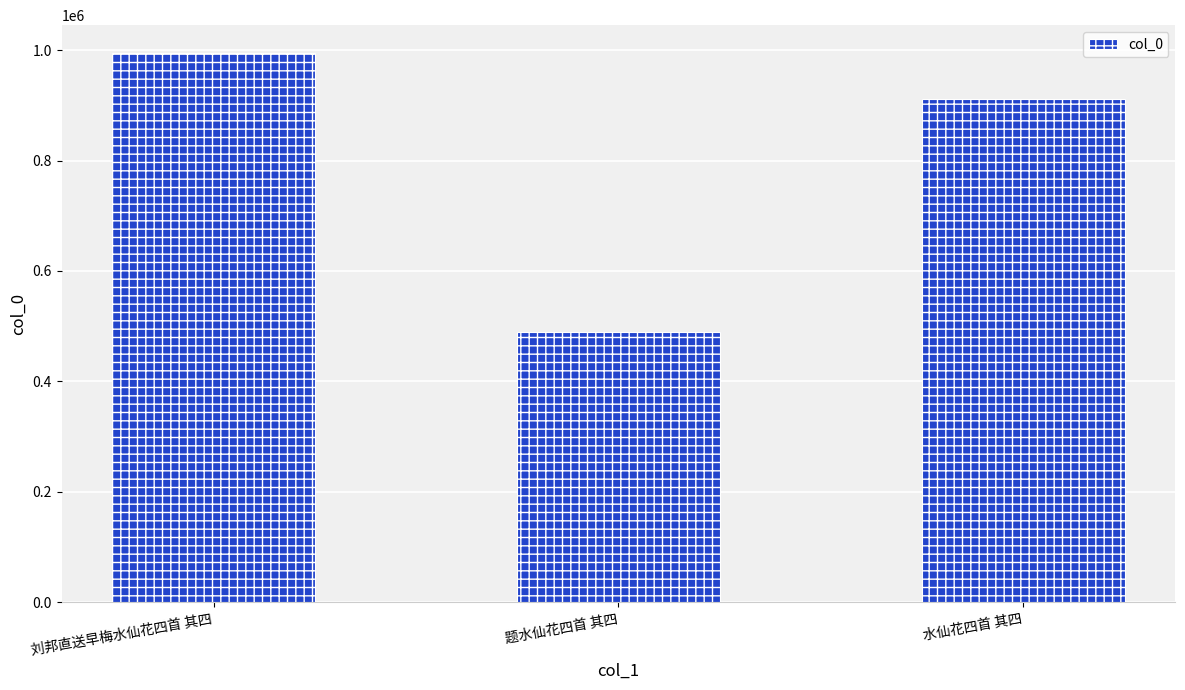

Rank the categories by value from lowest to highest.

题水仙花四首 其四, 水仙花四首 其四, 刘邦直送早梅水仙花四首 其四